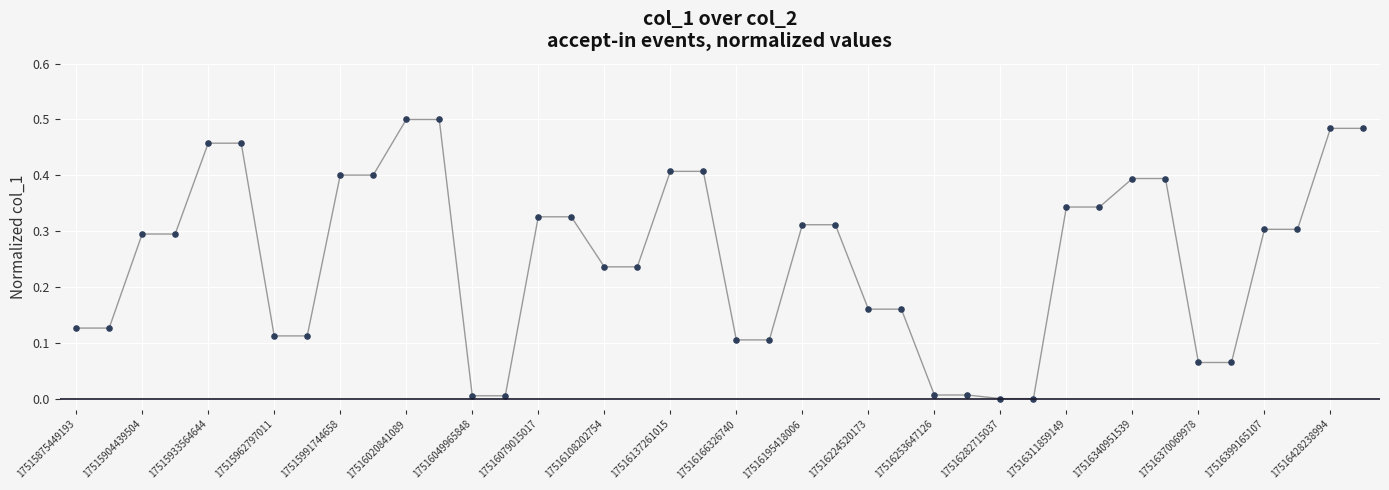

How many lines are shown in the chart?

1